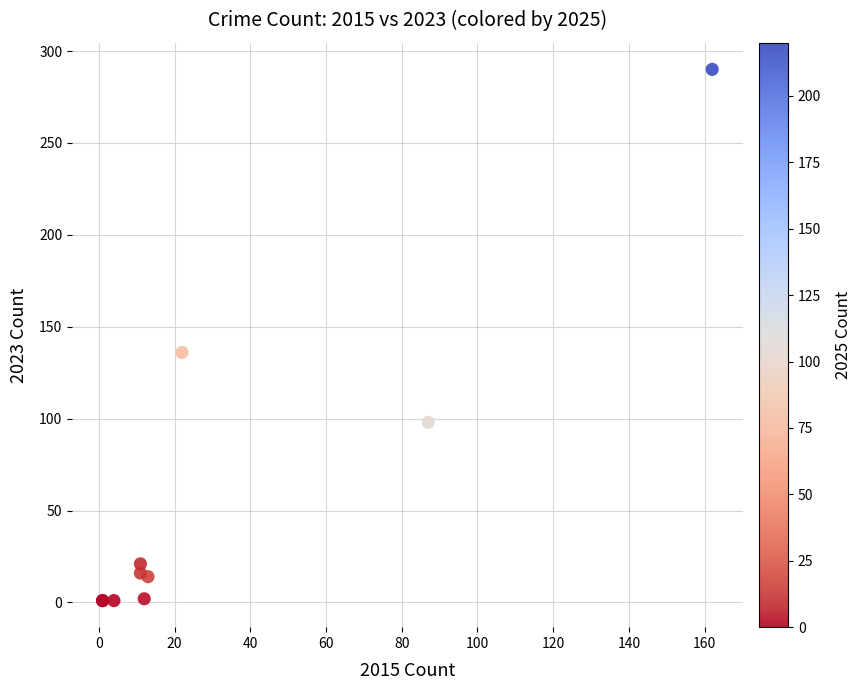

What Y value in the scatter plot is closest to 145?

136